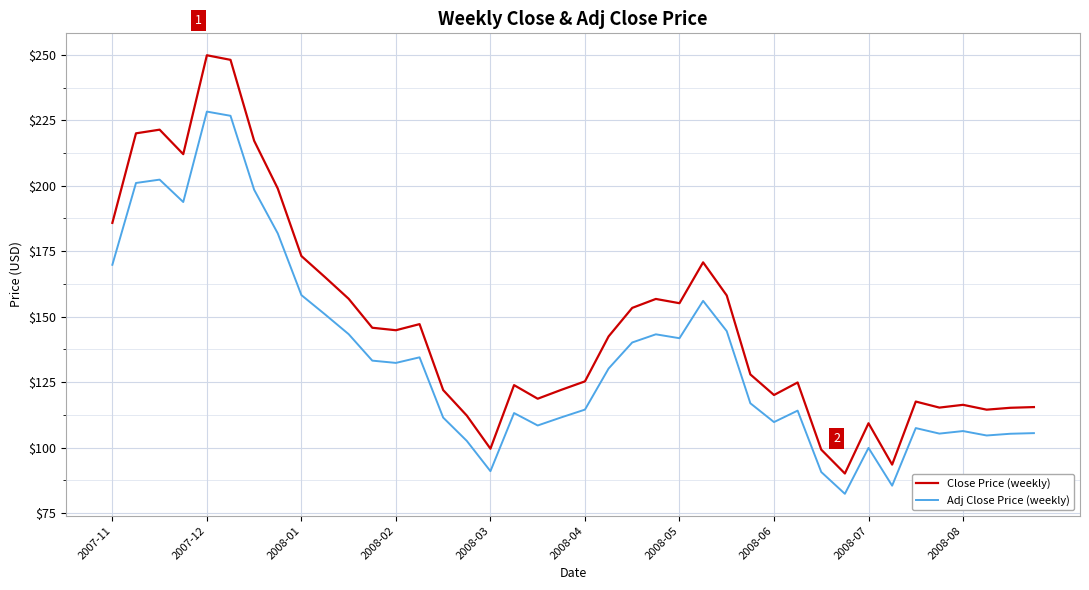

List the series in order of their peak value, lowest first.

Adj Close Price (weekly), Close Price (weekly)